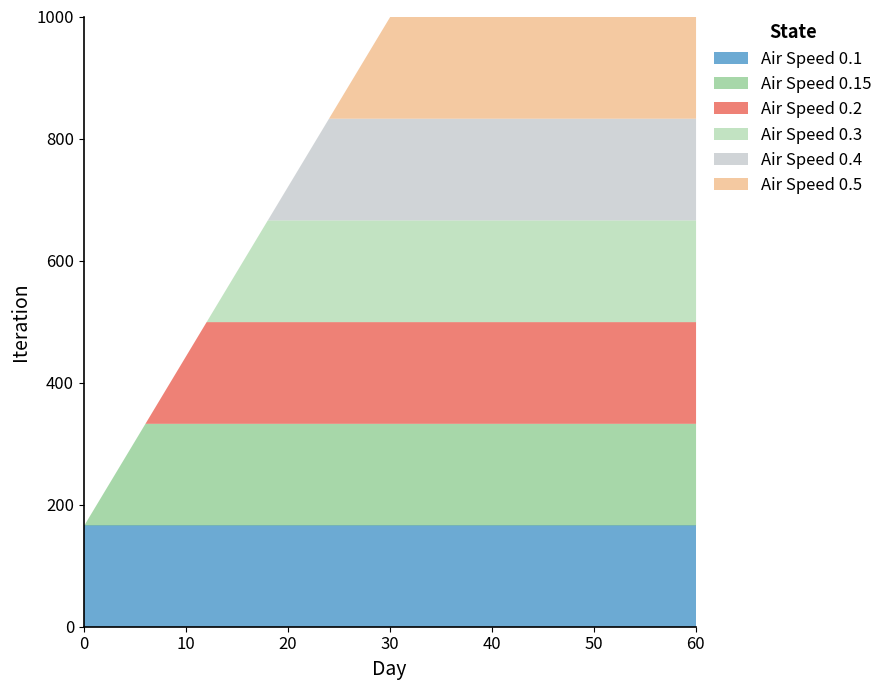

True or false: Air Speed 0.4 has more than 0 interior local peaks.

False